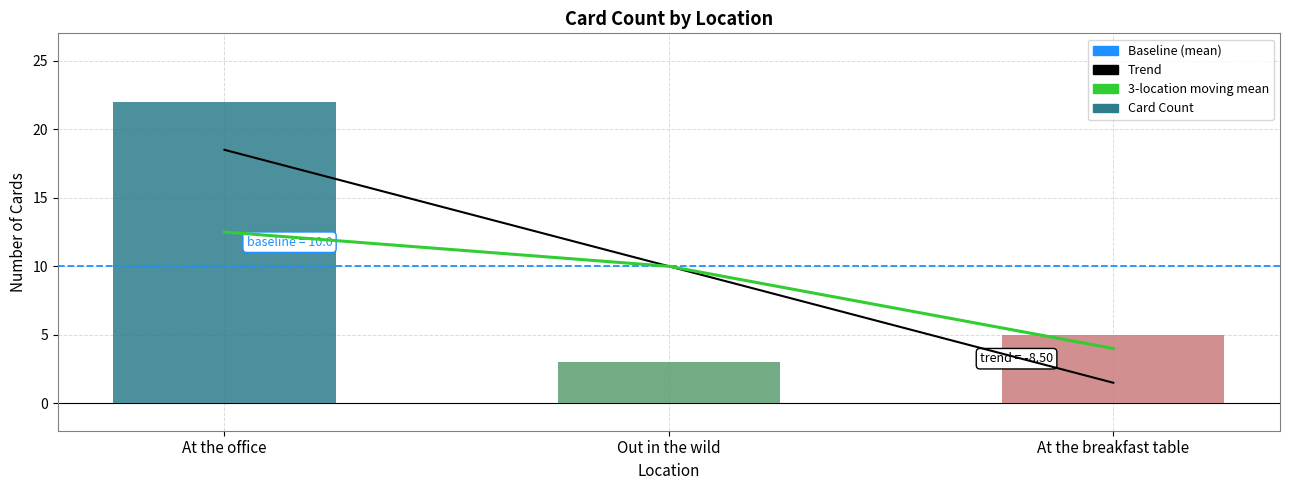

True or false: Trend has a value of 3.2 at Out in the wild.

False